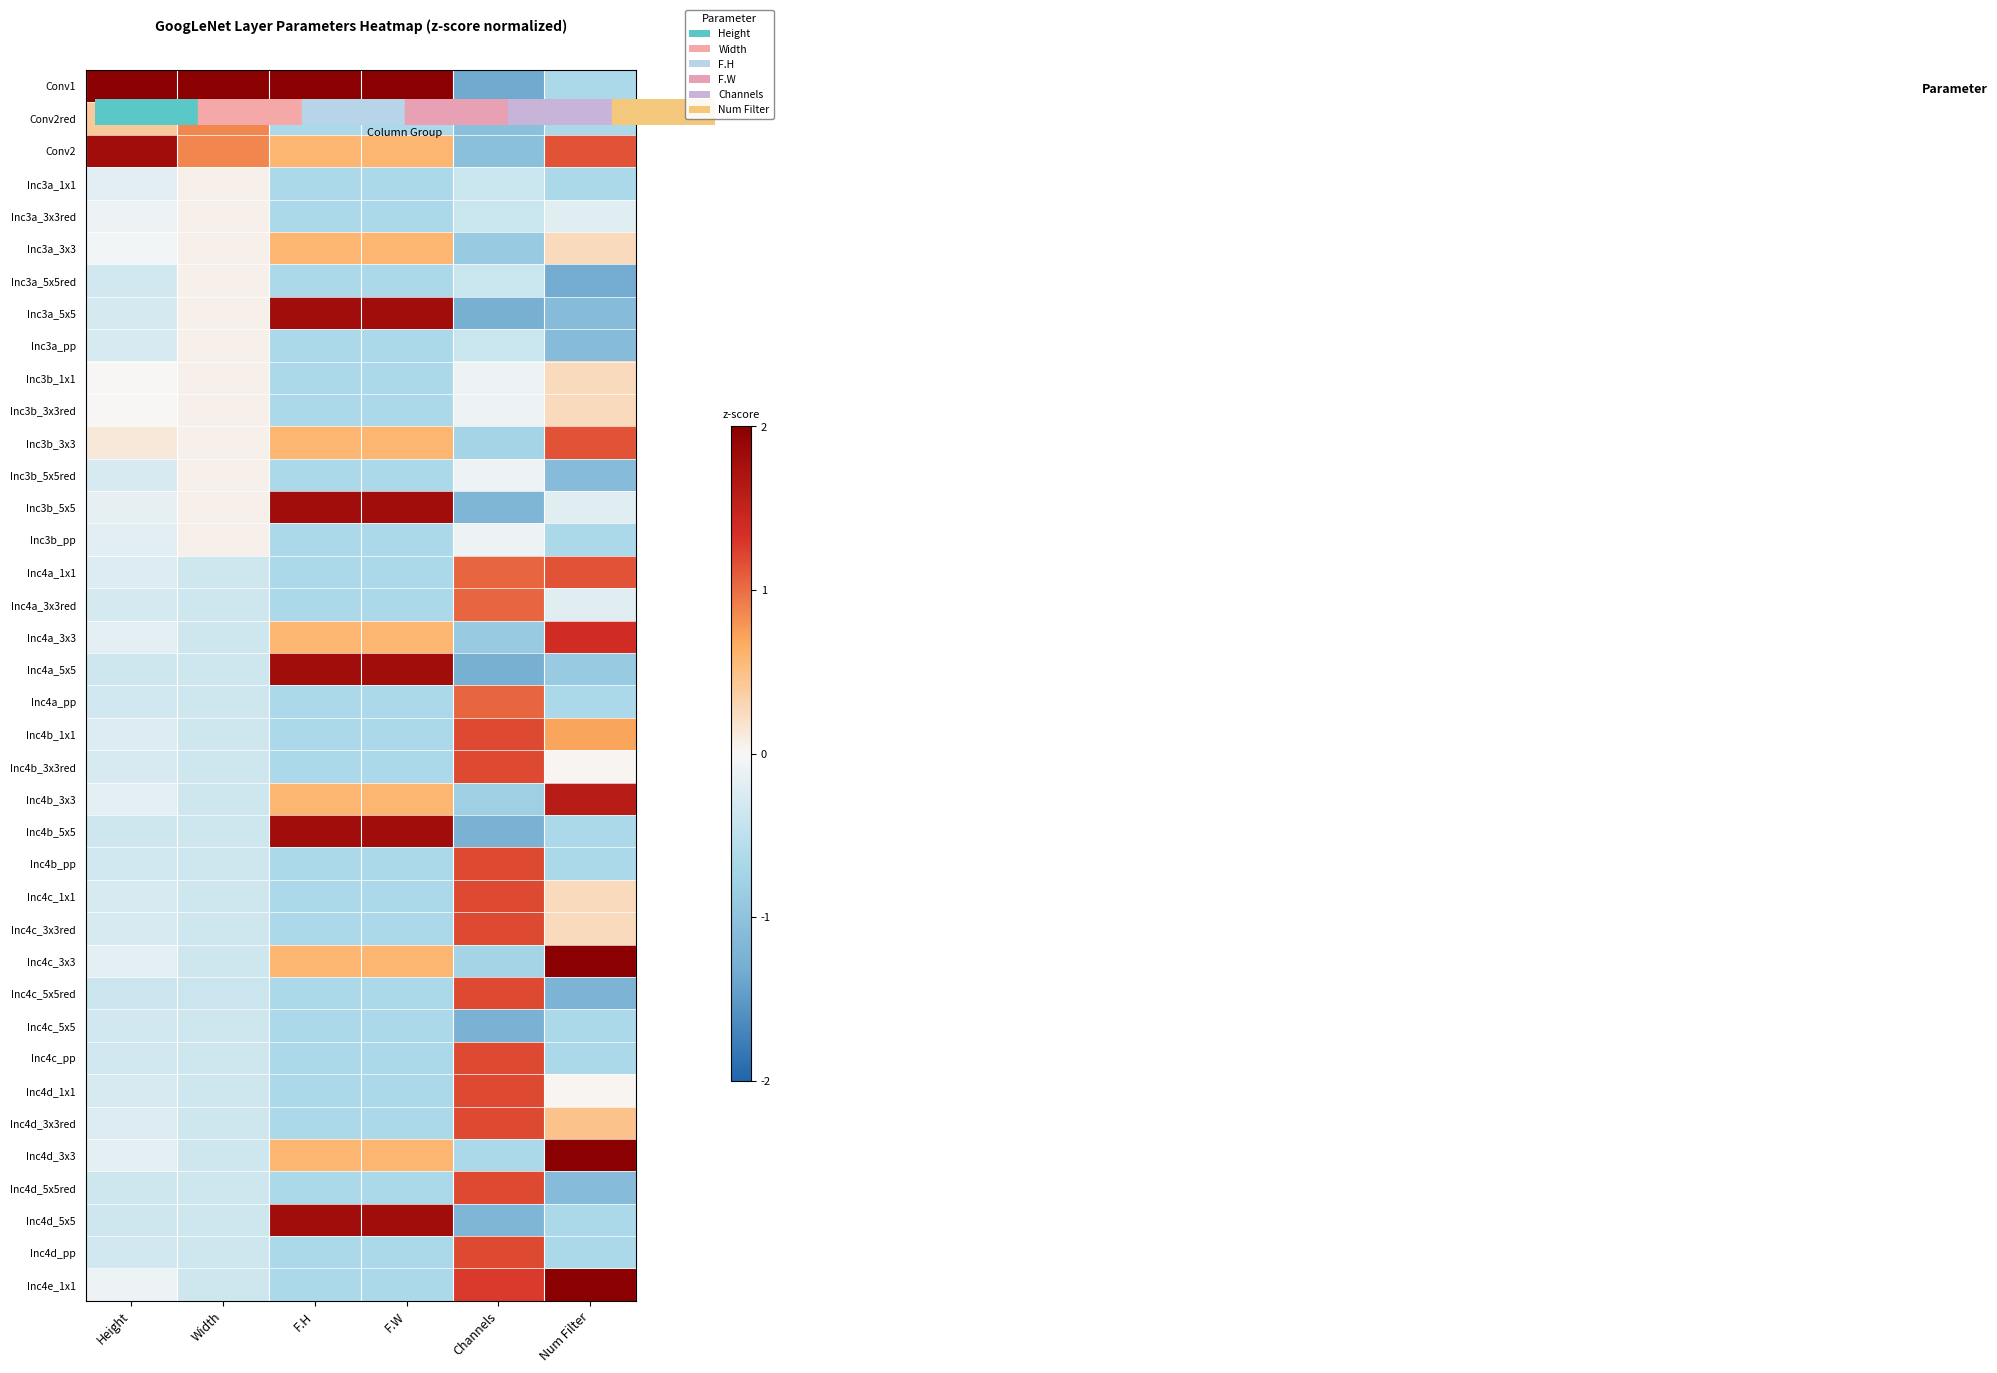

Rank the series by their maximum value, from highest to lowest.

Conv1, Inc4c_3x3, Inc4d_3x3, Inc4e_1x1, Conv2, Inc3a_5x5, Inc3b_5x5, Inc4a_5x5, Inc4b_5x5, Inc4d_5x5, Inc4b_3x3, Inc4a_3x3, Inc4b_1x1, Inc4b_3x3red, Inc4b_pp, Inc4c_1x1, Inc4c_3x3red, Inc4c_5x5red, Inc4c_pp, Inc4d_1x1, Inc4d_3x3red, Inc4d_5x5red, Inc4d_pp, Inc3b_3x3, Inc4a_1x1, Inc4a_3x3red, Inc4a_pp, Conv2red, Inc3a_3x3, Inc3b_1x1, Inc3b_3x3red, Inc3a_1x1, Inc3a_3x3red, Inc3a_5x5red, Inc3a_pp, Inc3b_5x5red, Inc3b_pp, Inc4c_5x5